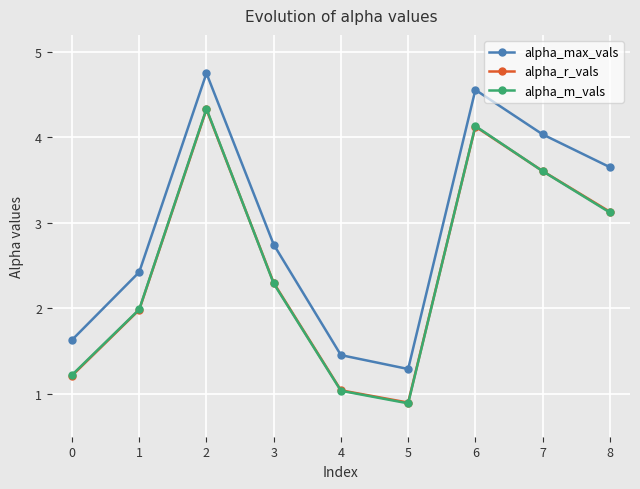

What is the total value across all series at 3?

7.3